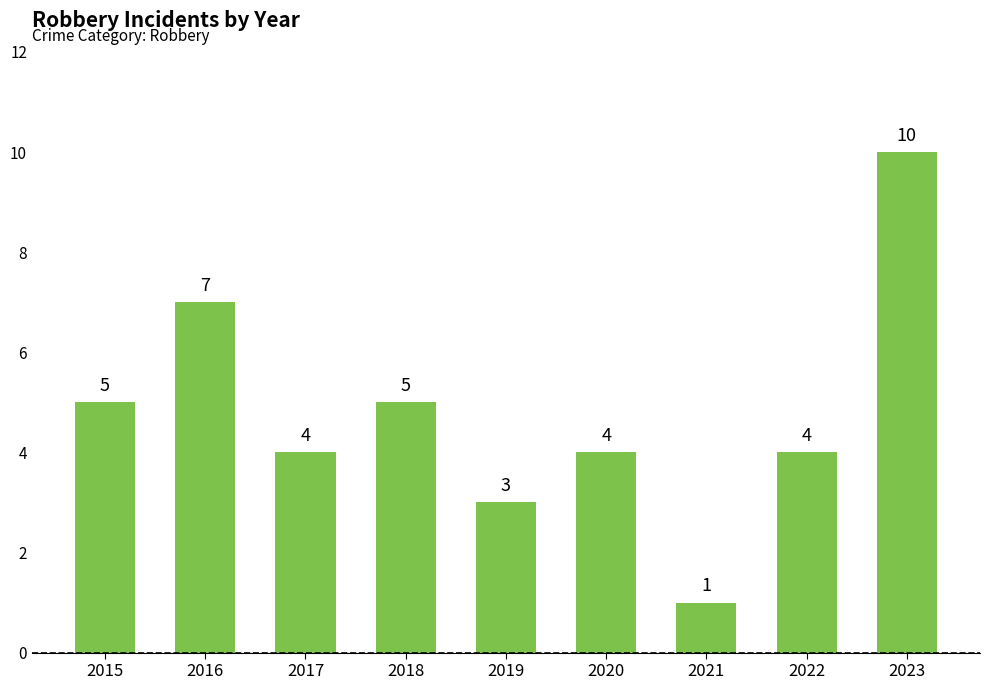

What is the approximate value at 2019?

3